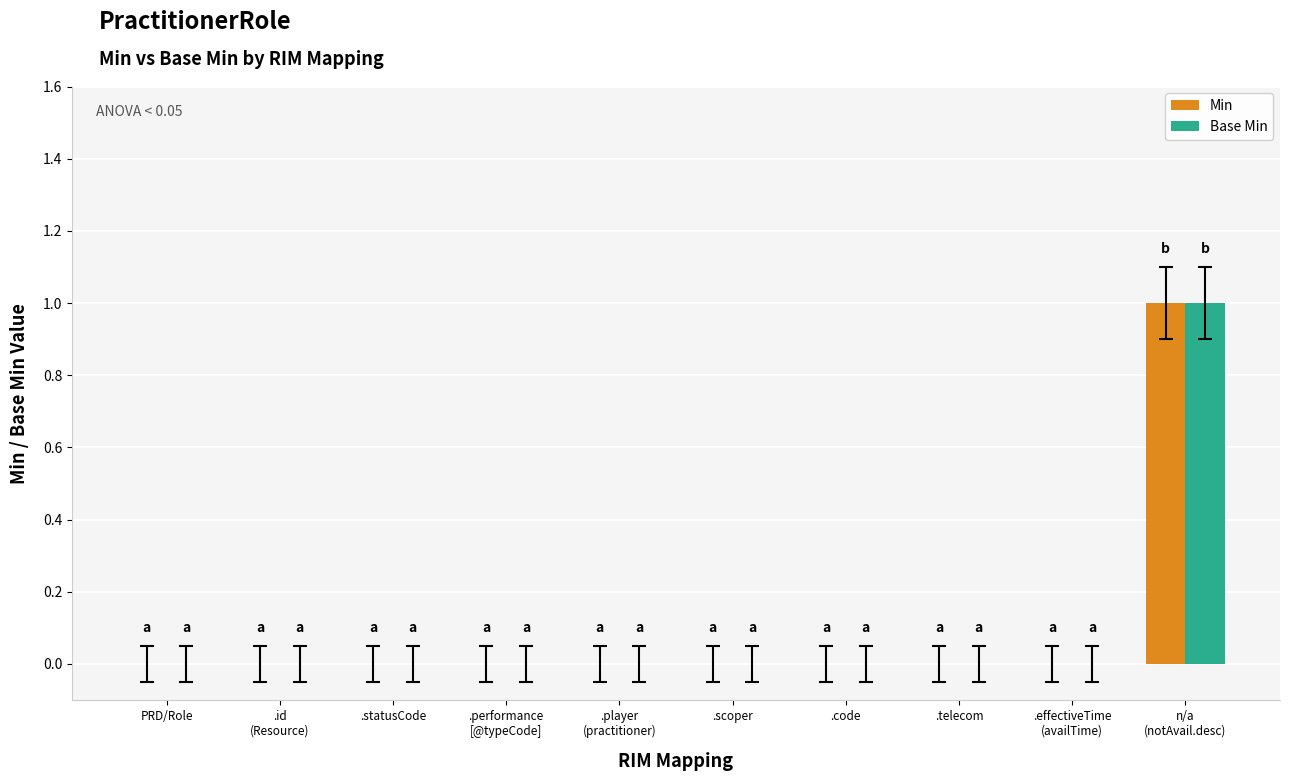

How many data points does each series have?

10